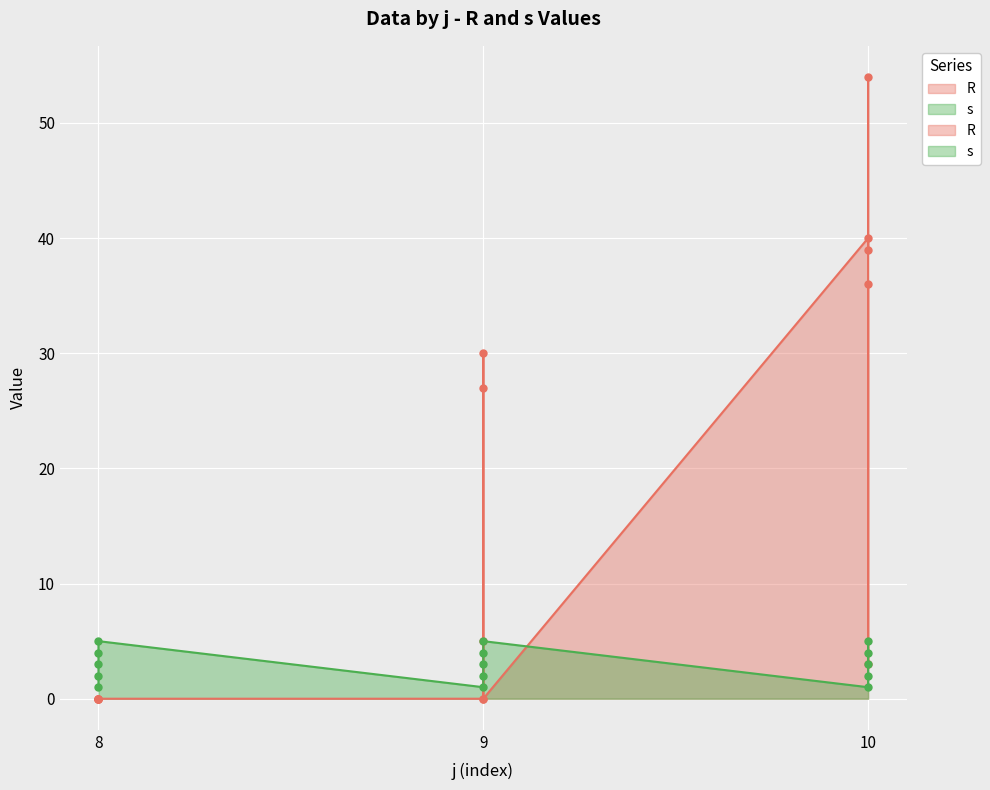

Which series changed the most between 9-4 and 9-5?

R